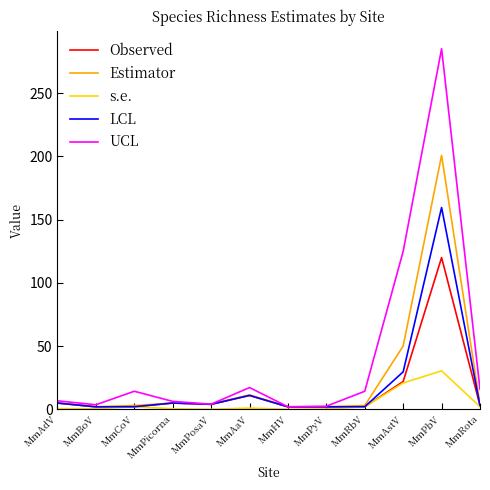

Which series has the largest total across all categories?

UCL